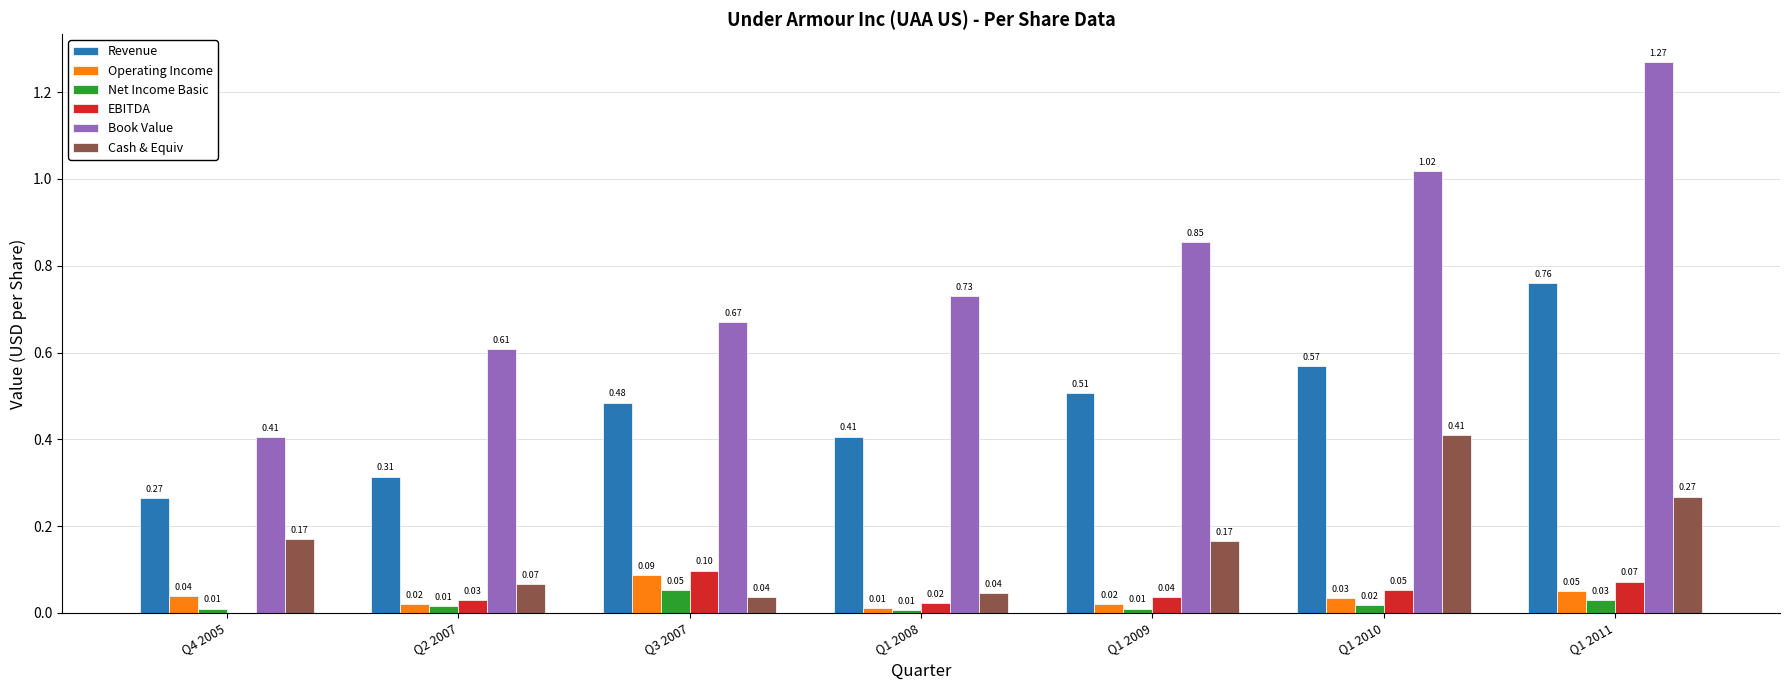

Which series changed the most between Q2 2007 and Q1 2008?

Book Value